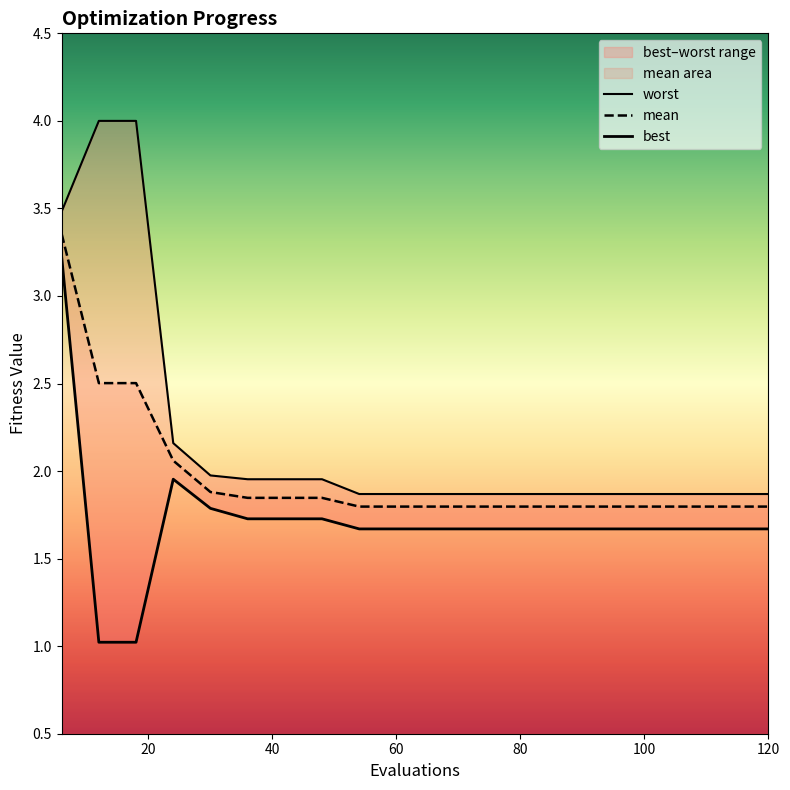

What is the spread (max minus min) of values at 114?

0.2